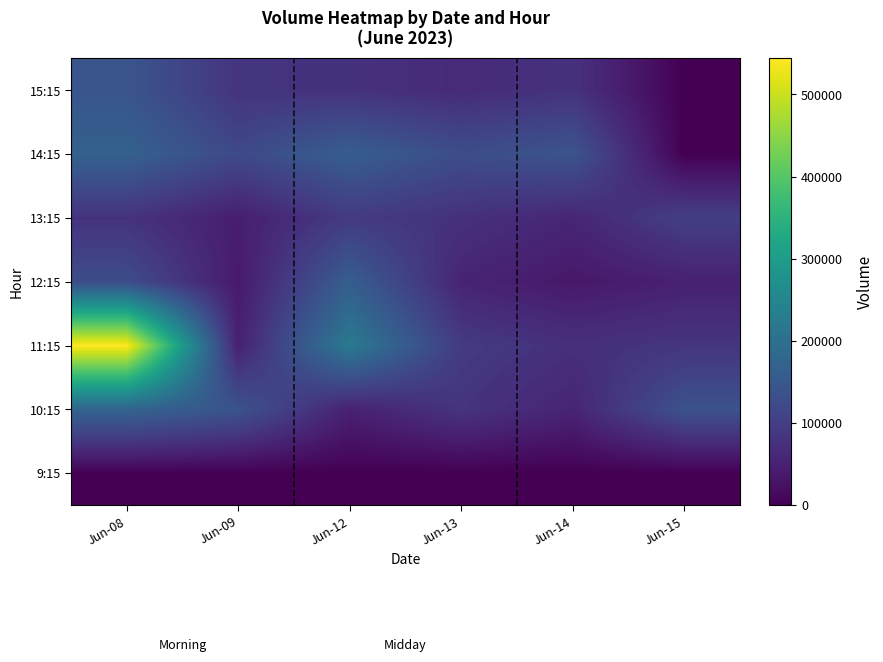

Reading left to right, list all the values displayed in this chart.

9:15: Jun-08=0	Jun-09=0	Jun-12=0	Jun-13=0	Jun-14=0	Jun-15=0
10:15: Jun-08=173388	Jun-09=140349	Jun-12=49413	Jun-13=81996	Jun-14=55155	Jun-15=136725
11:15: Jun-08=543877	Jun-09=48698	Jun-12=222944	Jun-13=93534	Jun-14=74698	Jun-15=84598
12:15: Jun-08=126933	Jun-09=37579	Jun-12=161122	Jun-13=55153	Jun-14=34870	Jun-15=48880
13:15: Jun-08=79426	Jun-09=44522	Jun-12=93611	Jun-13=76298	Jun-14=57014	Jun-15=101501
14:15: Jun-08=167876	Jun-09=120251	Jun-12=160907	Jun-13=127875	Jun-14=141525	Jun-15=0
15:15: Jun-08=143272	Jun-09=82110	Jun-12=78958	Jun-13=66003	Jun-14=79180	Jun-15=0